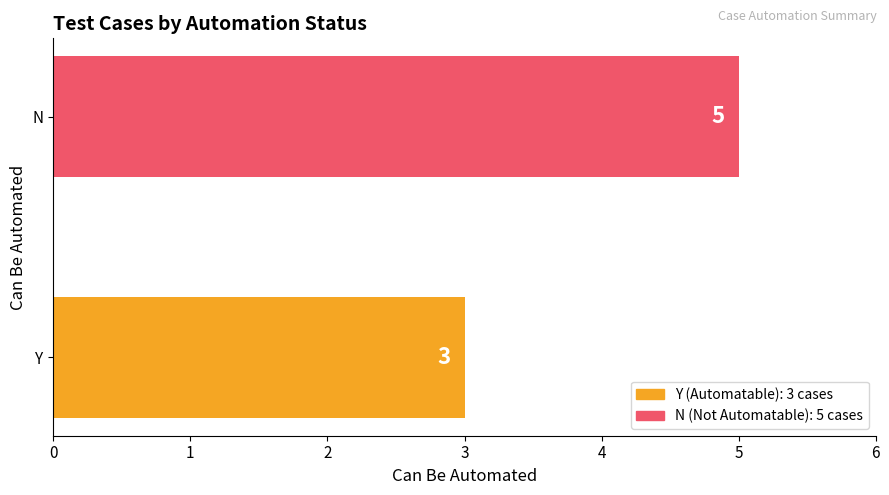

Is it true that the value at Y is 3?

True